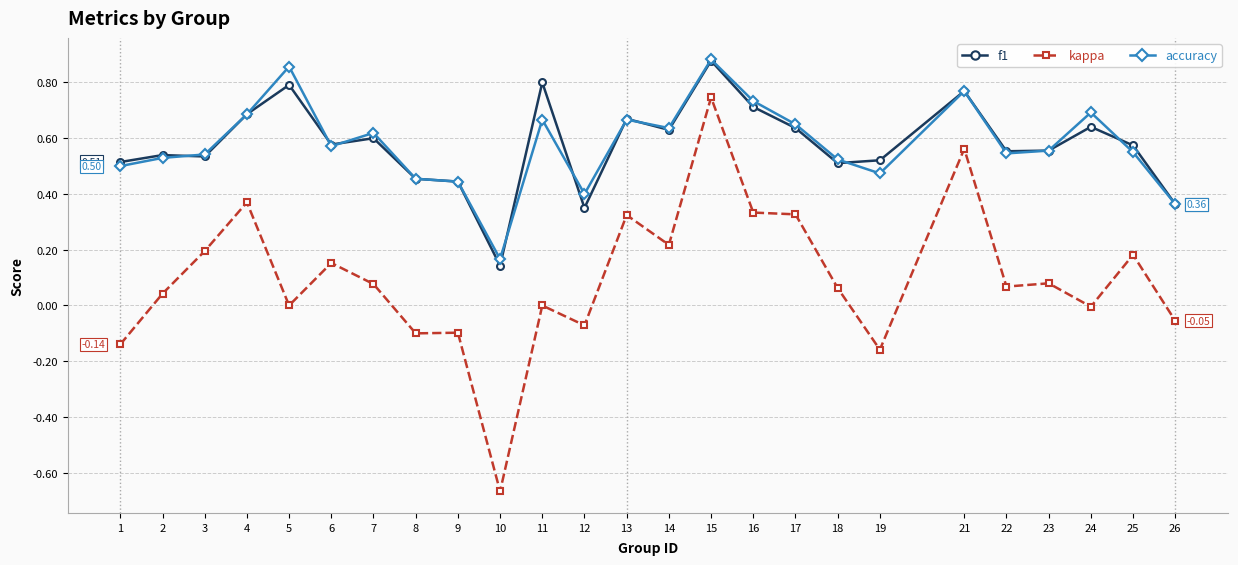

Where is the first local maximum for kappa?

4